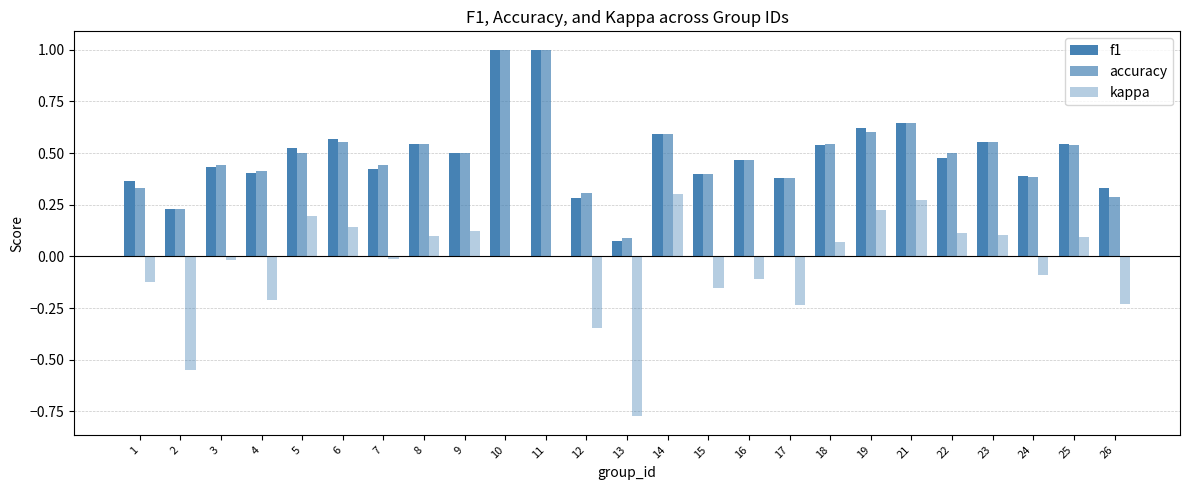

How many categories are shown in the chart?

25